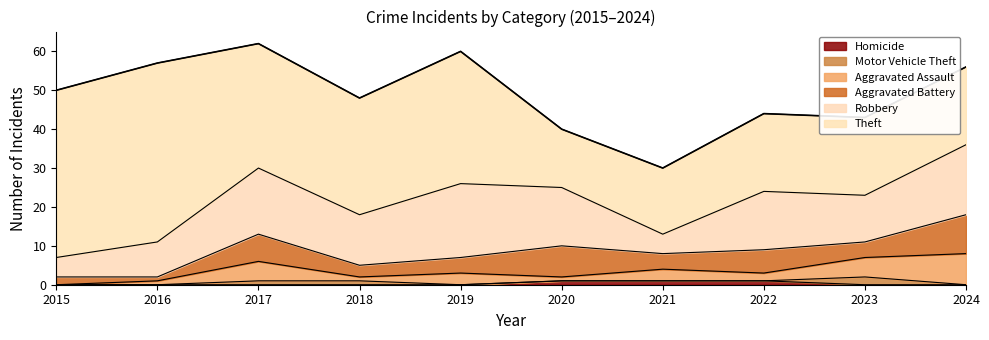

How many data points in Robbery are less than 15?

5